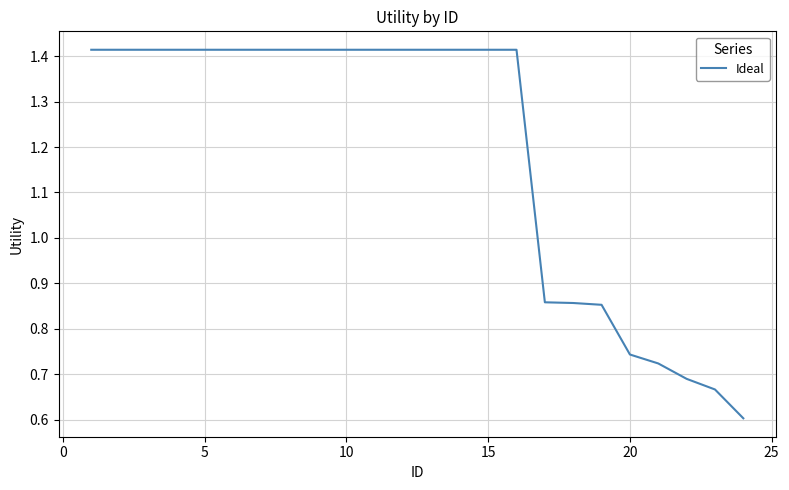

Count the values in the range 0 to 1.

8